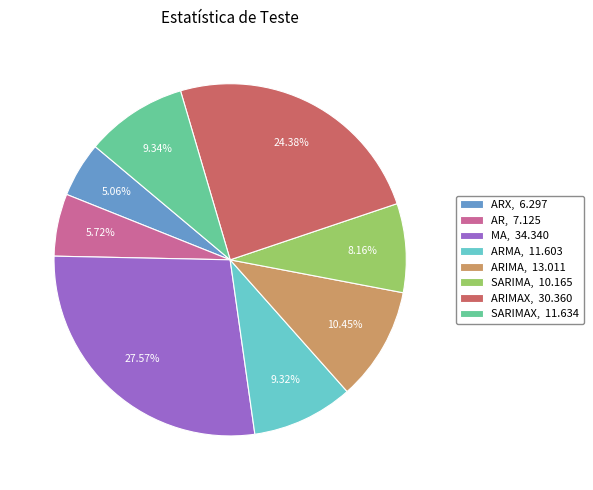

Is there any slice that represents more than half of the pie?

No